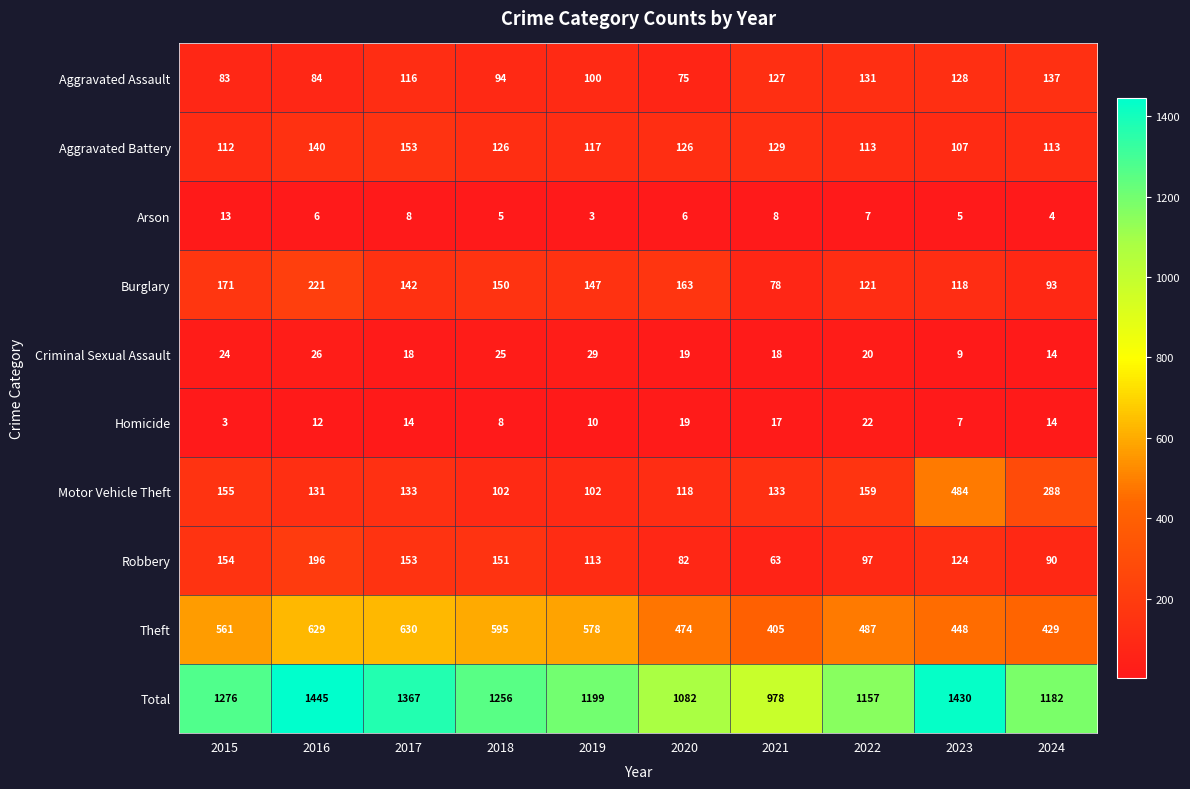

Rank the series by their maximum value, from highest to lowest.

Total, Theft, Motor Vehicle Theft, Burglary, Robbery, Aggravated Battery, Aggravated Assault, Criminal Sexual Assault, Homicide, Arson